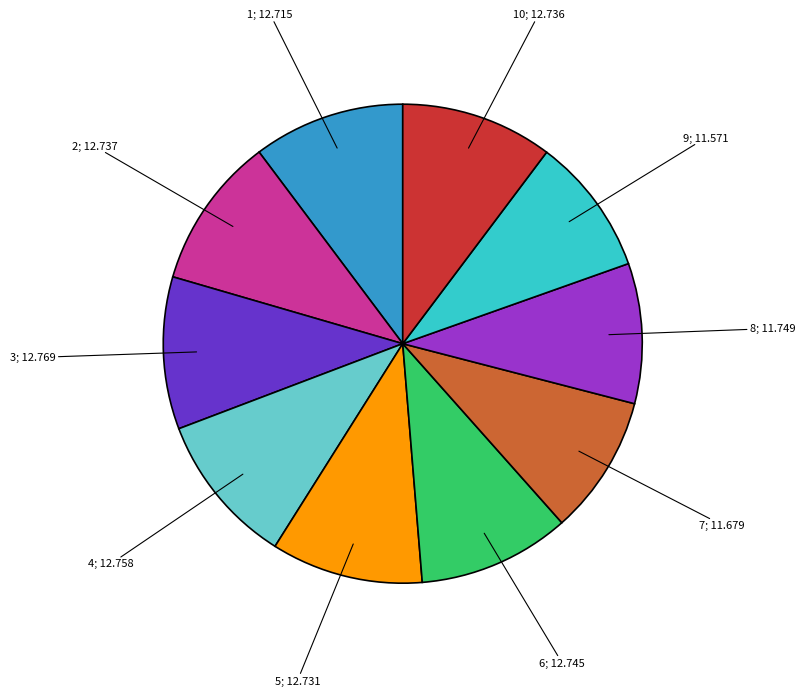

Is there any slice that represents more than half of the pie?

No